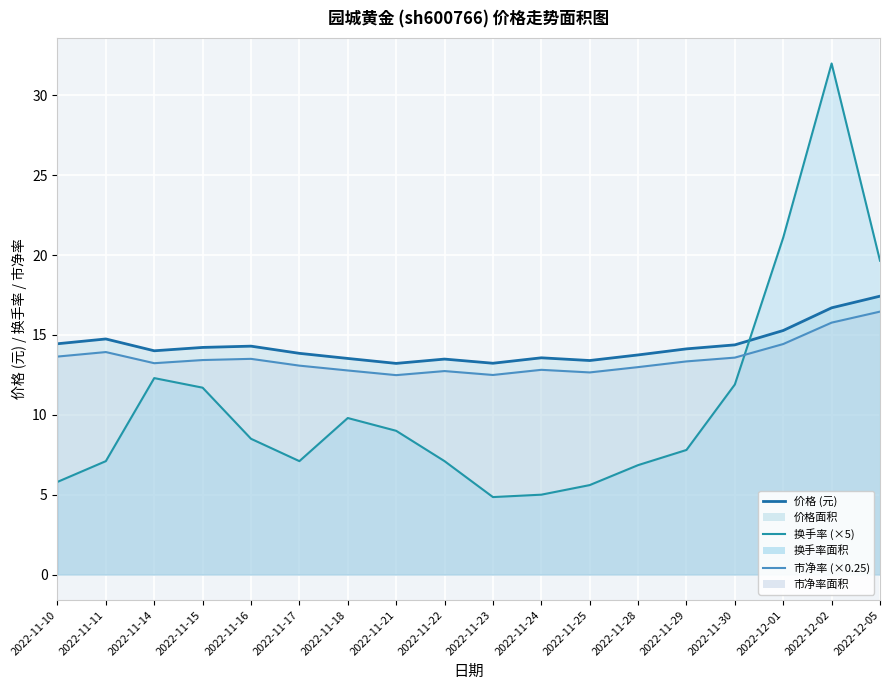

What is the label of the 9th point from the right?

2022-11-23